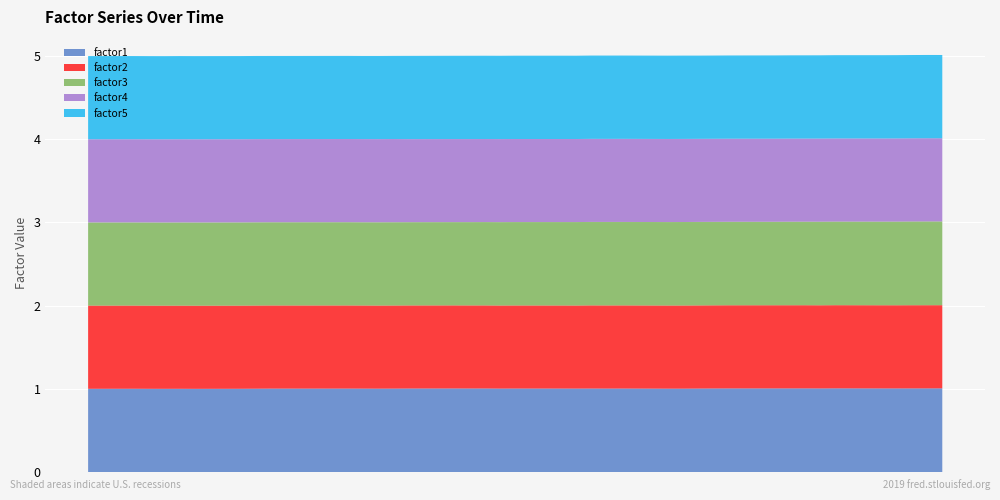

Reading left to right, transcribe all the data shown in this chart.

factor1: 1.0	1.0	1.0	1.0	1.0	1.0	1.0	1.0	1.0	1.0	1.0	1.0	1.0	1.0	1.0	1.0	1.0	1.0	1.0	1.0	1.0	1.0	1.0	1.0	1.0	1.0	1.0	1.0	1.0	1.0	1.0	1.0	1.0	1.0	1.0	1.0	1.0	1.0	1.0	1.0
factor2: 1.0	1.0	1.0	1.0	1.0	1.0	1.0	1.0	1.0	1.0	1.0	1.0	1.0	1.0	1.0	1.0	1.0	1.0	1.0	1.0	1.0	1.0	1.0	1.0	1.0	1.0	1.0	1.0	1.0	1.0	1.0	1.0	1.0	1.0	1.0	1.0	1.0	1.0	1.0	1.0
factor3: 1.0	1.0	1.0	1.0	1.0	1.0	1.0	1.0	1.0	1.0	1.0	1.0	1.0	1.0	1.0	1.0	1.0	1.0	1.0	1.0	1.0	1.0	1.0	1.0	1.0	1.0	1.0	1.0	1.0	1.0	1.0	1.0	1.0	1.0	1.0	1.0	1.0	1.0	1.0	1.0
factor4: 1.0	1.0	1.0	1.0	1.0	1.0	1.0	1.0	1.0	1.0	1.0	1.0	1.0	1.0	1.0	1.0	1.0	1.0	1.0	1.0	1.0	1.0	1.0	1.0	1.0	1.0	1.0	1.0	1.0	1.0	1.0	1.0	1.0	1.0	1.0	1.0	1.0	1.0	1.0	1.0
factor5: 1.0	1.0	1.0	1.0	1.0	1.0	1.0	1.0	1.0	1.0	1.0	1.0	1.0	1.0	1.0	1.0	1.0	1.0	1.0	1.0	1.0	1.0	1.0	1.0	1.0	1.0	1.0	1.0	1.0	1.0	1.0	1.0	1.0	1.0	1.0	1.0	1.0	1.0	1.0	1.0